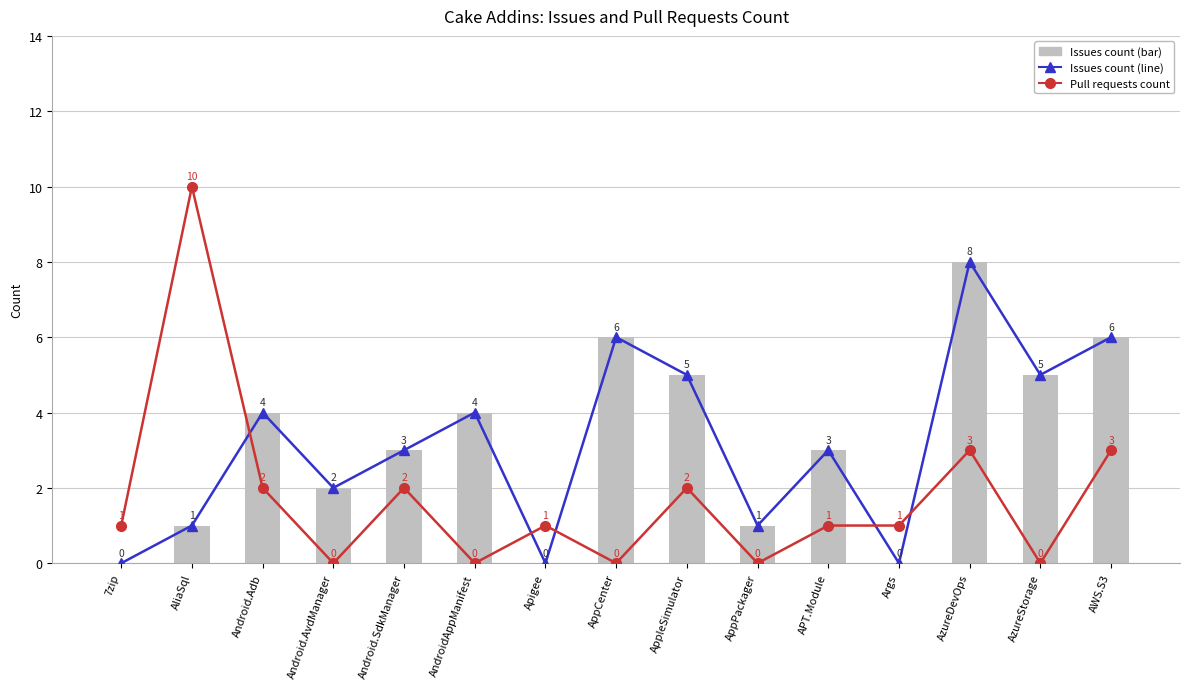

What position from the right is Android.SdkManager?

11